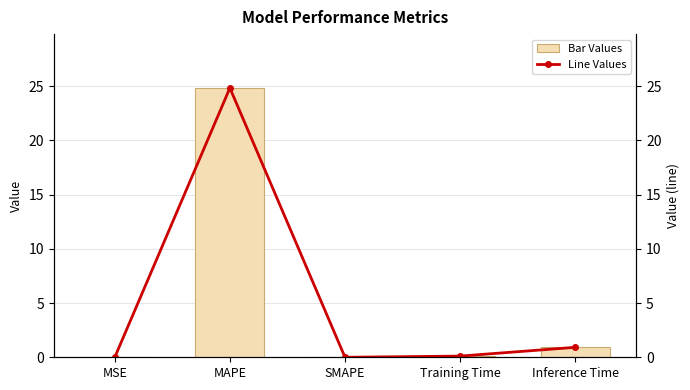

What is the difference between the second highest and second lowest values in the col_1 (line) series?

0.9